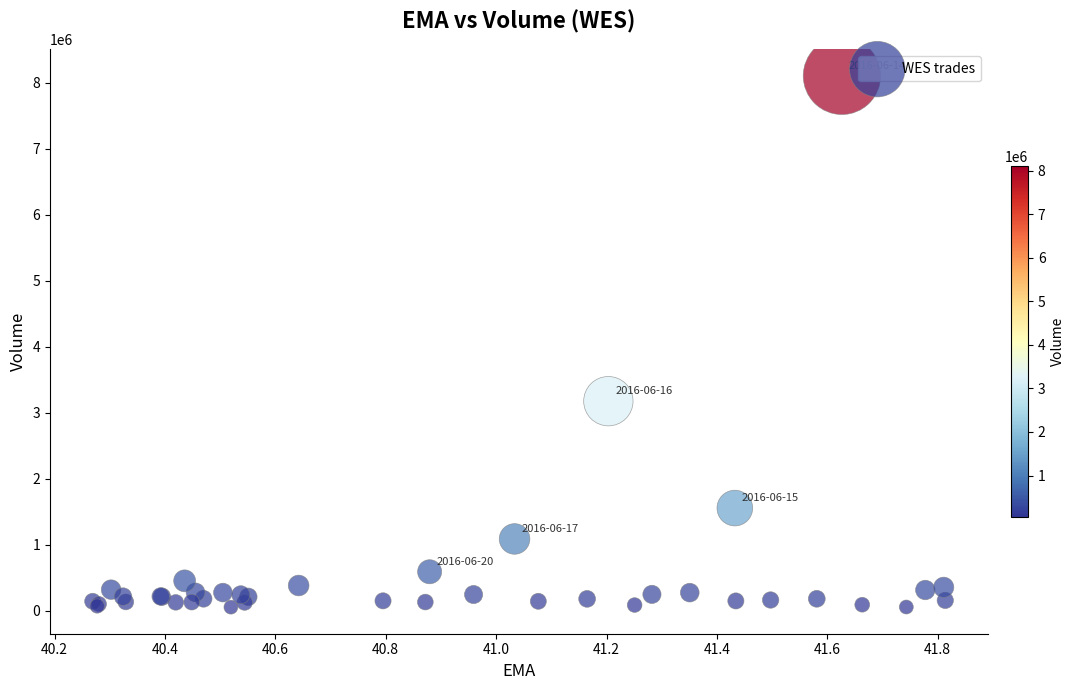

What Y value in the scatter plot is closest to 4076050?

3172000